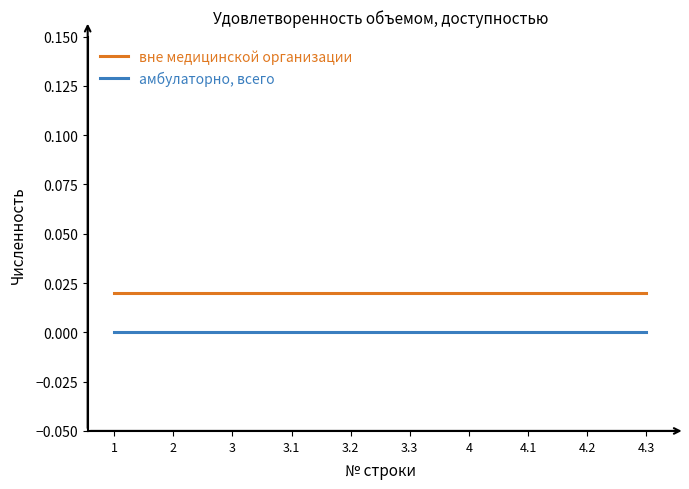

What is the sum of all вне медицинской организации values?

0.2